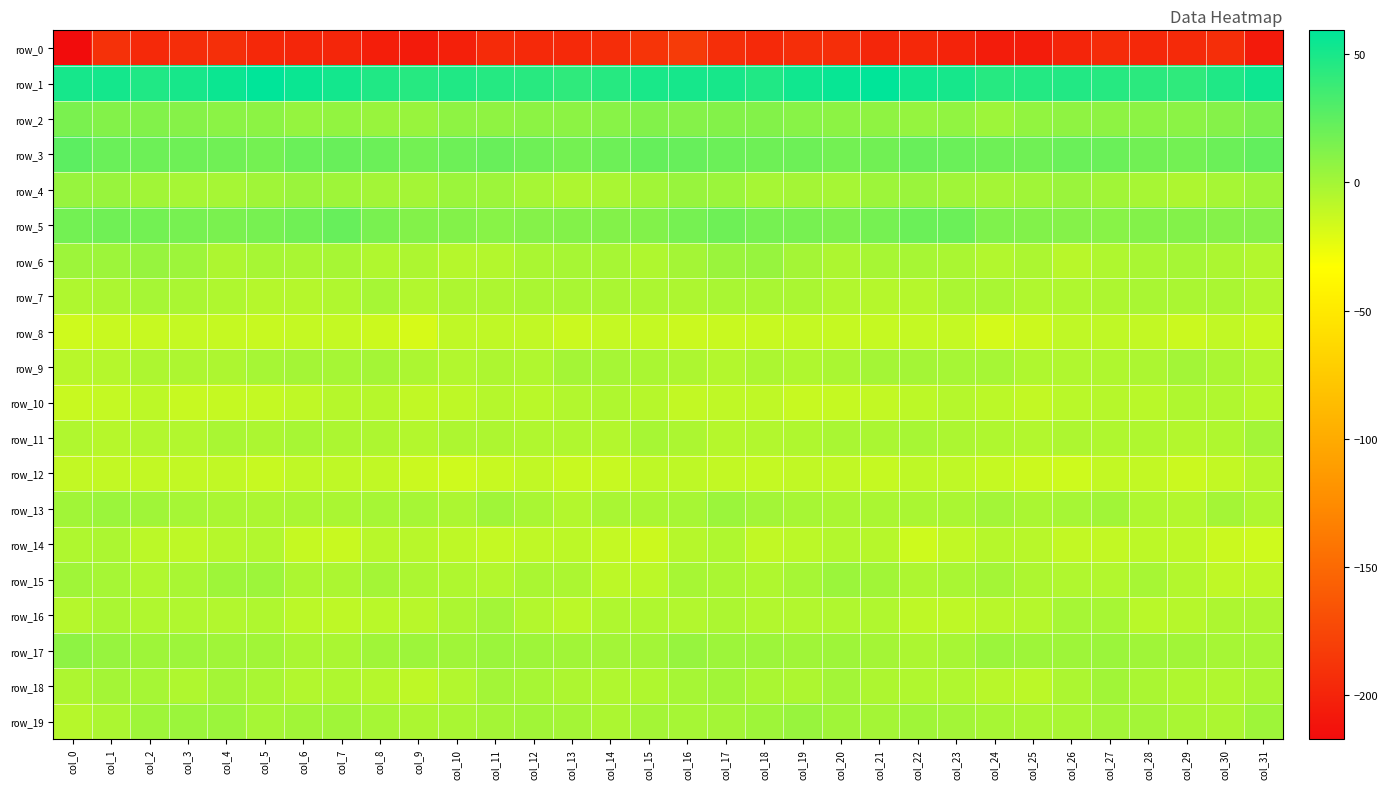

Which series changed the most between col_9 and col_28?

row_0